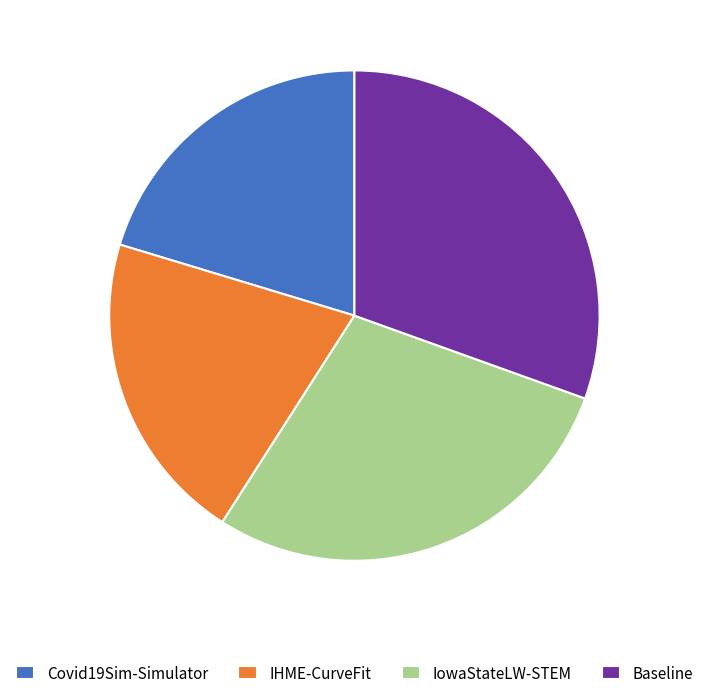

Is there a majority slice in this chart?

No